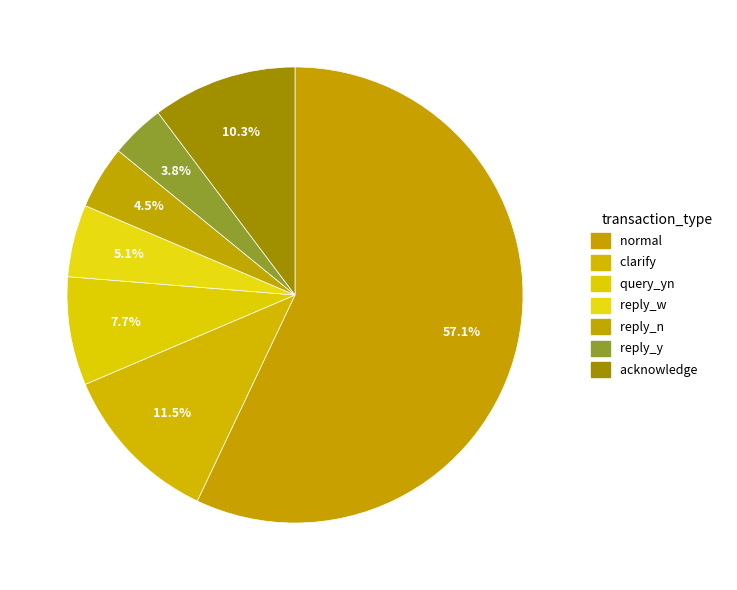

How many segments does this pie chart have?

7